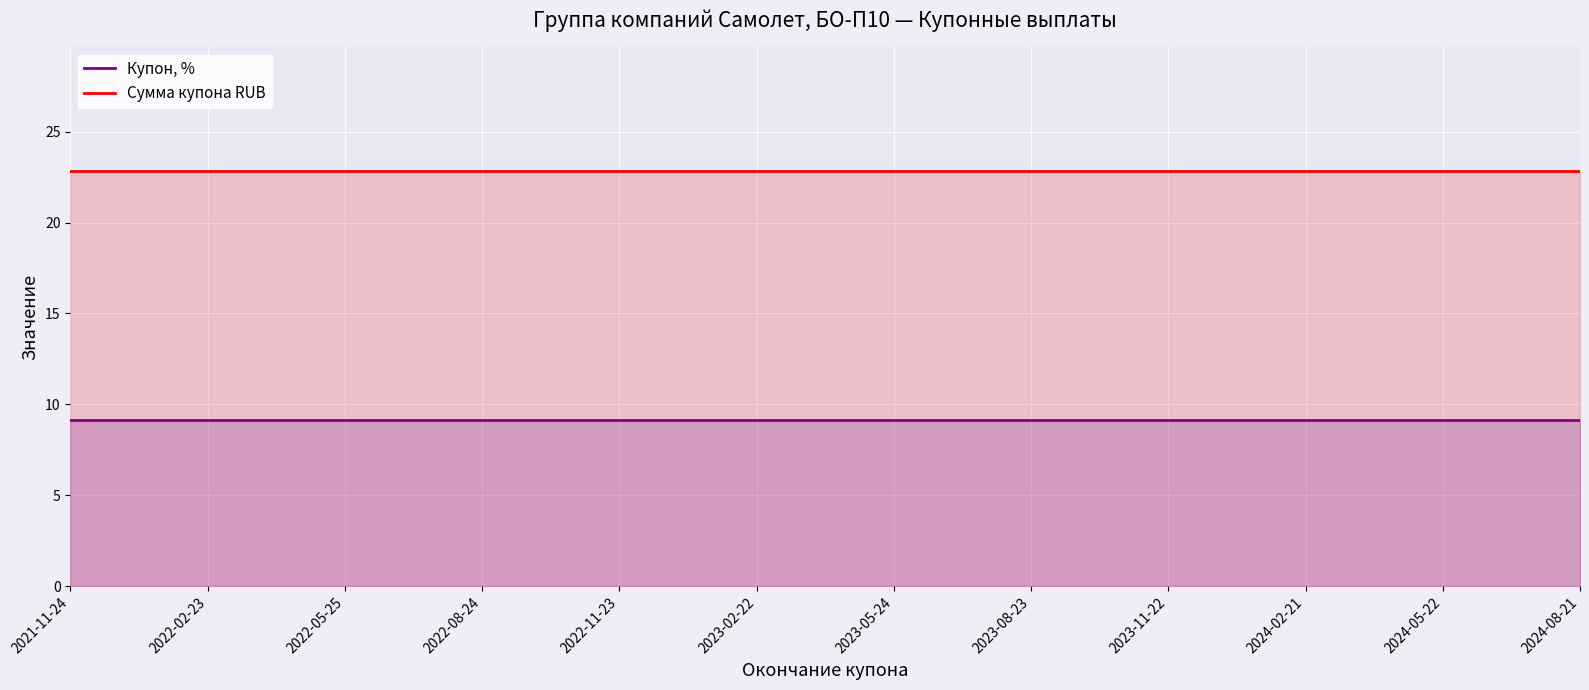

Between 2023-11-22 and 2024-05-22, which is larger?

2023-11-22